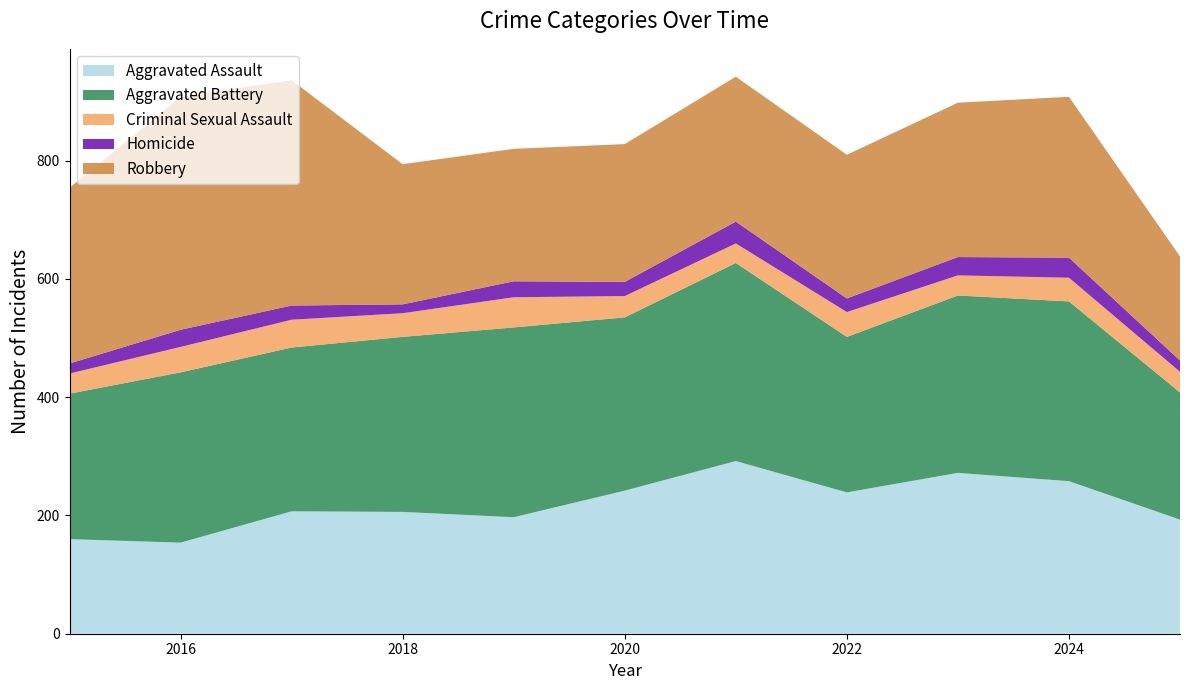

Reading left to right, what are all the values shown in this chart?

Aggravated Assault: 160	154	207	206	197	242	292	239	272	258	193
Aggravated Battery: 246	288	277	296	321	293	335	263	300	304	215
Criminal Sexual Assault: 34	43	47	40	51	36	33	42	34	40	35
Homicide: 17	29	24	15	27	24	37	23	31	34	19
Robbery: 297	394	381	237	224	233	245	243	261	272	176